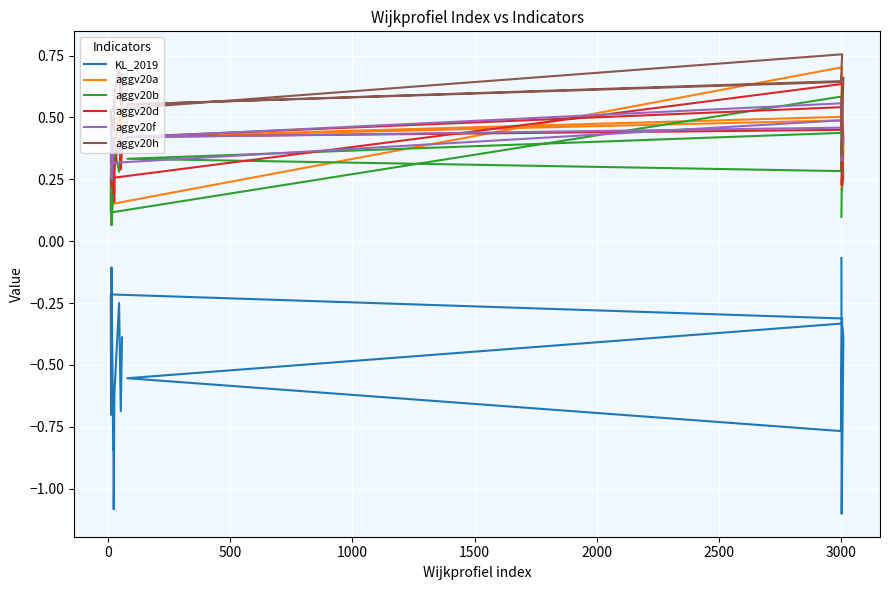

Is the value of aggv20f at 19 greater than the value of KL_2019 at 2000?

Yes